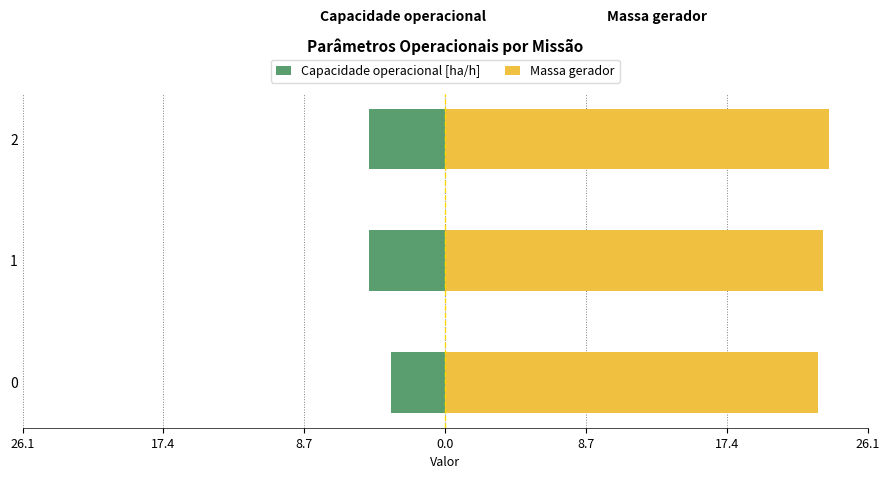

What is the sum of all Massa gerador values?

70.0